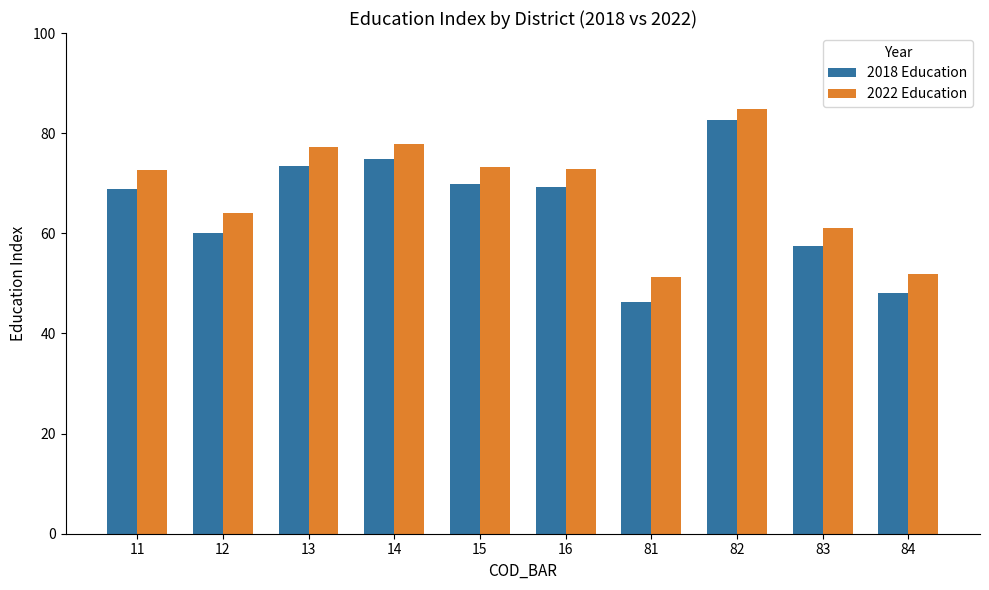

What is the difference between the maximum and minimum values in the 2018 Education series?

36.5